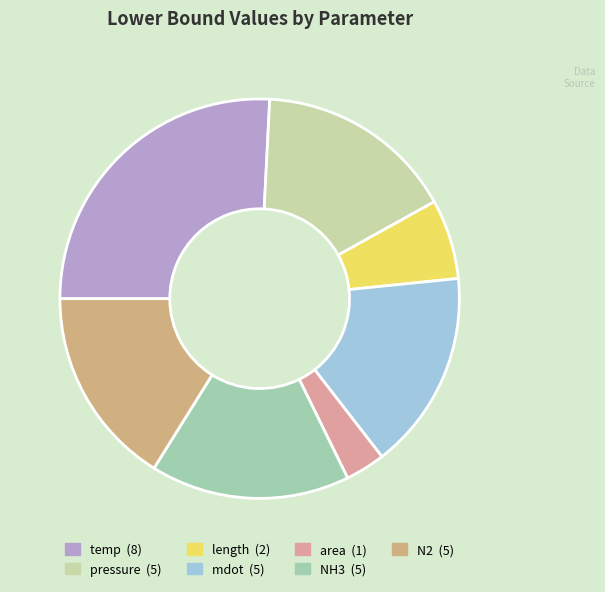

Count the number of slices in the pie.

7